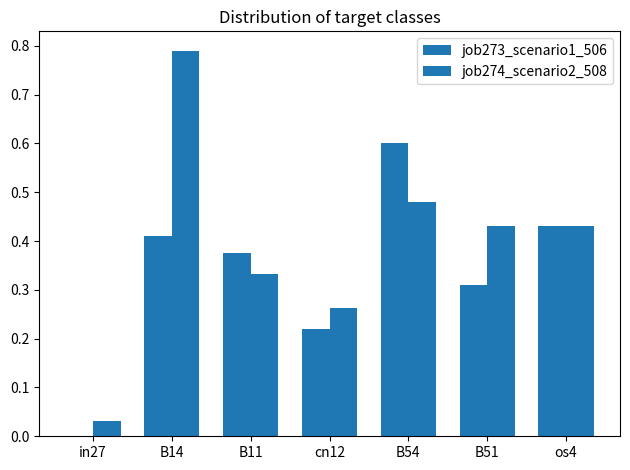

How many series are shown in this chart?

2